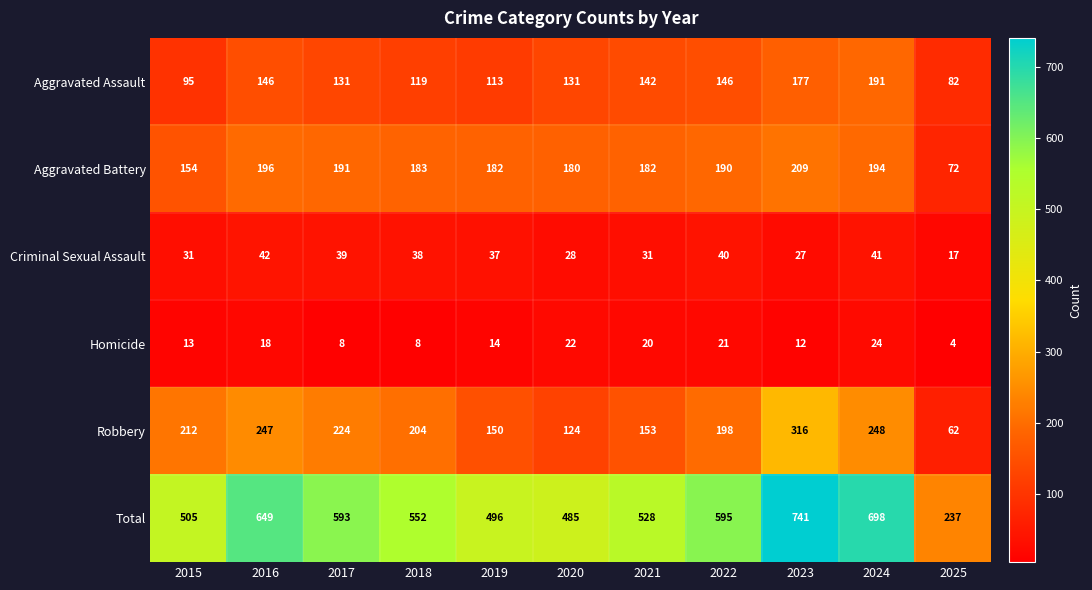

At 2025, list the series in order from smallest to largest.

Homicide, Criminal Sexual Assault, Robbery, Aggravated Battery, Aggravated Assault, Total